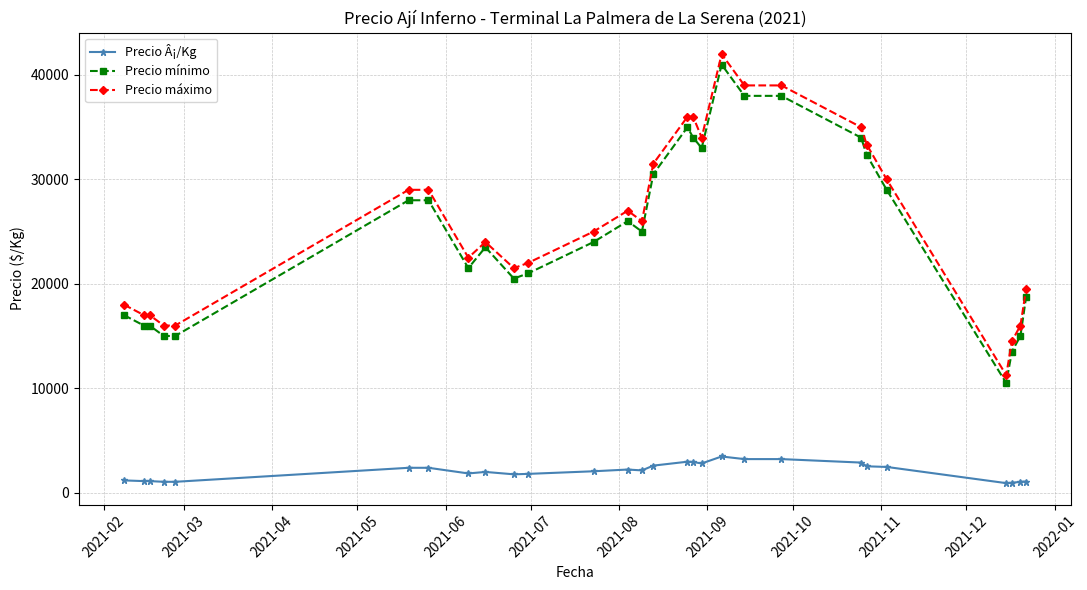

True or false: Precio mínimo has more than 0 interior local peaks.

True